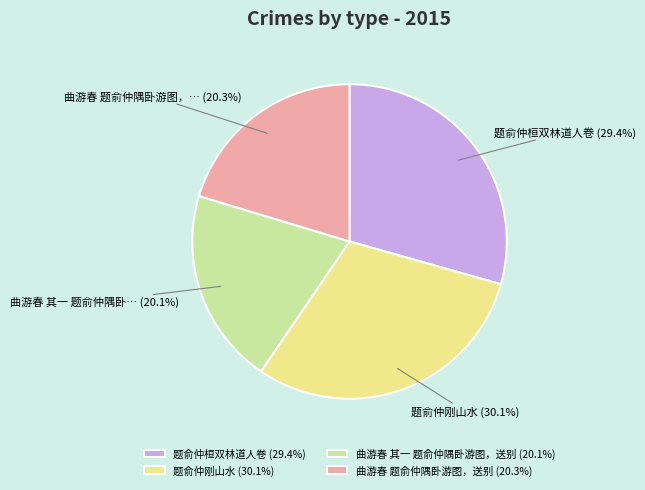

To the nearest percent, what is the difference between the largest and smallest slice percentages?

10%